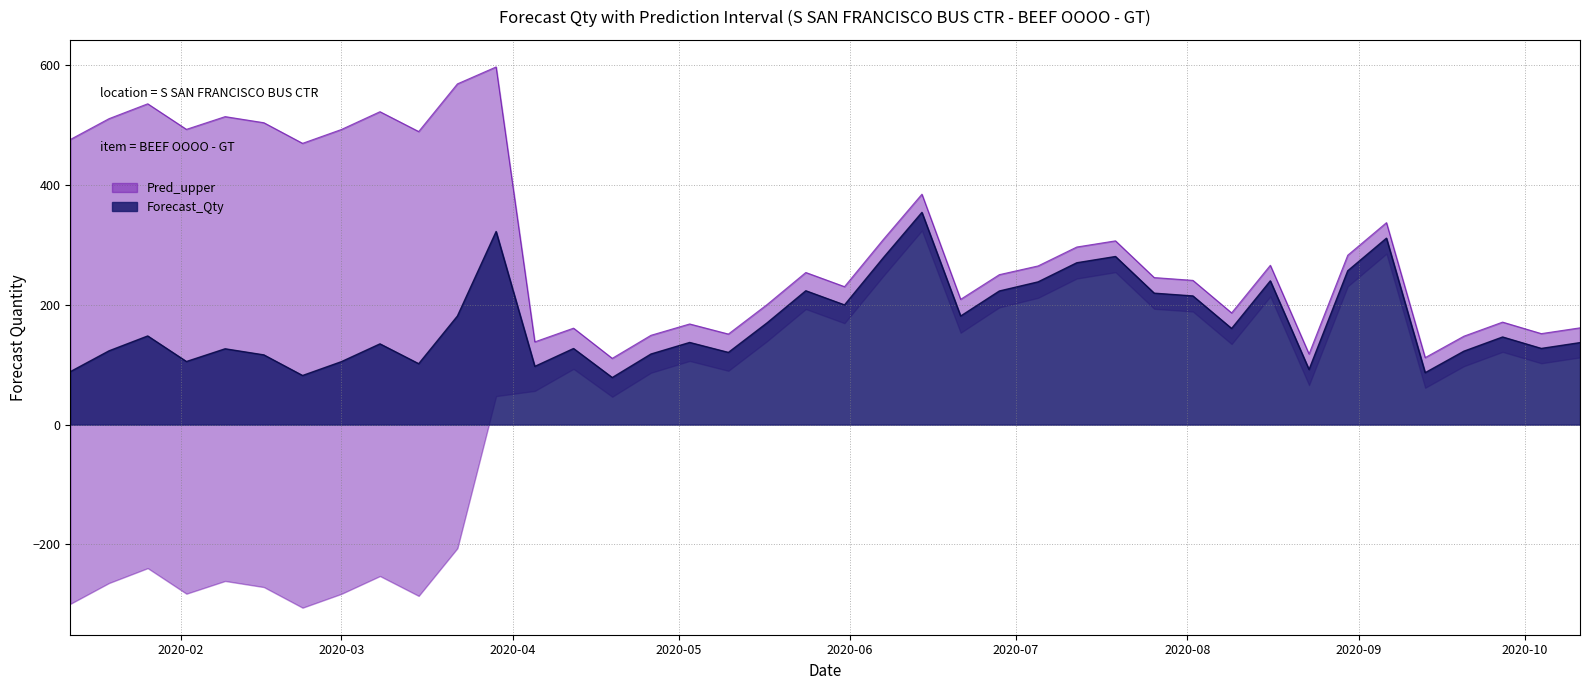

True or false: Forecast_Qty has a value of 97.2 at 2020-04-05.

True